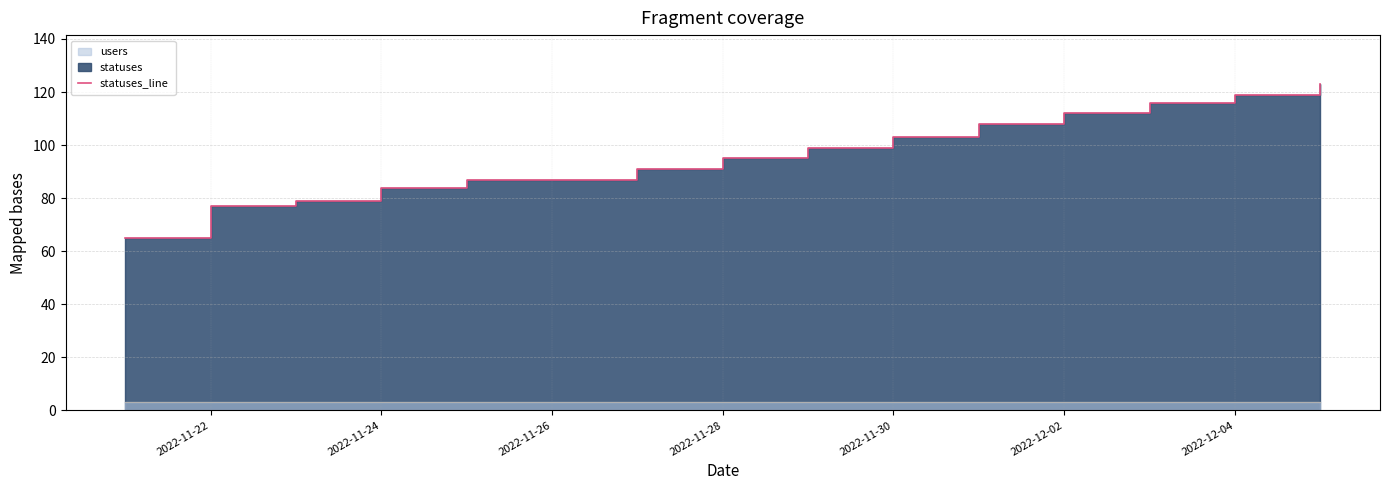

True or false: users_line has a value of 1 at 8.

False